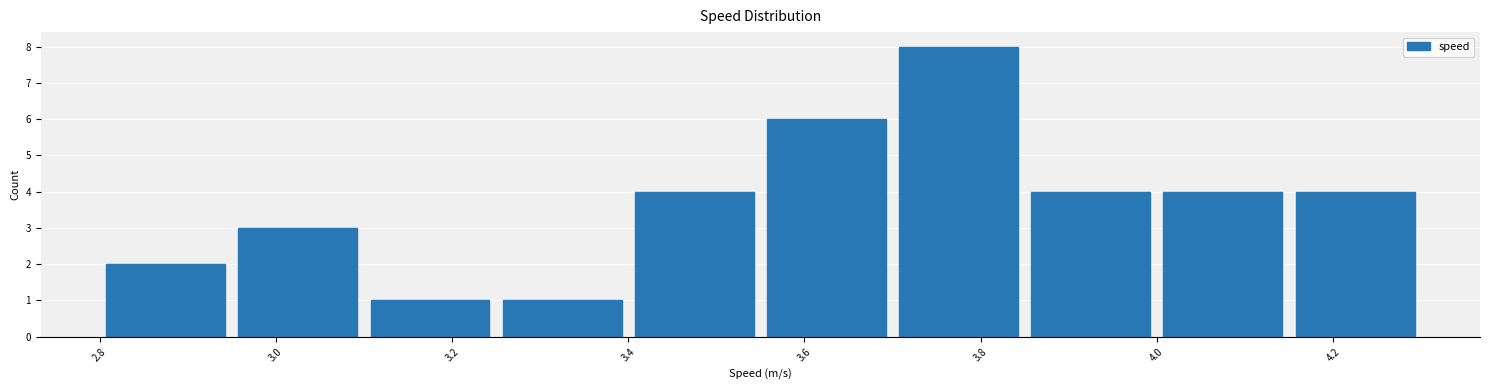

Reading left to right, transcribe this chart: for each bar, give the range it covers on the x-axis and its height. Neither the bar edges nor the heights are printed on the chart, so give them approximately, as read against the axes.

2.80 to 2.95: 2
2.95 to 3.10: 3
3.10 to 3.25: 1
3.25 to 3.40: 1
3.40 to 3.55: 4
3.55 to 3.70: 6
3.70 to 3.85: 8
3.85 to 4.00: 4
4.00 to 4.15: 4
4.15 to 4.30: 4